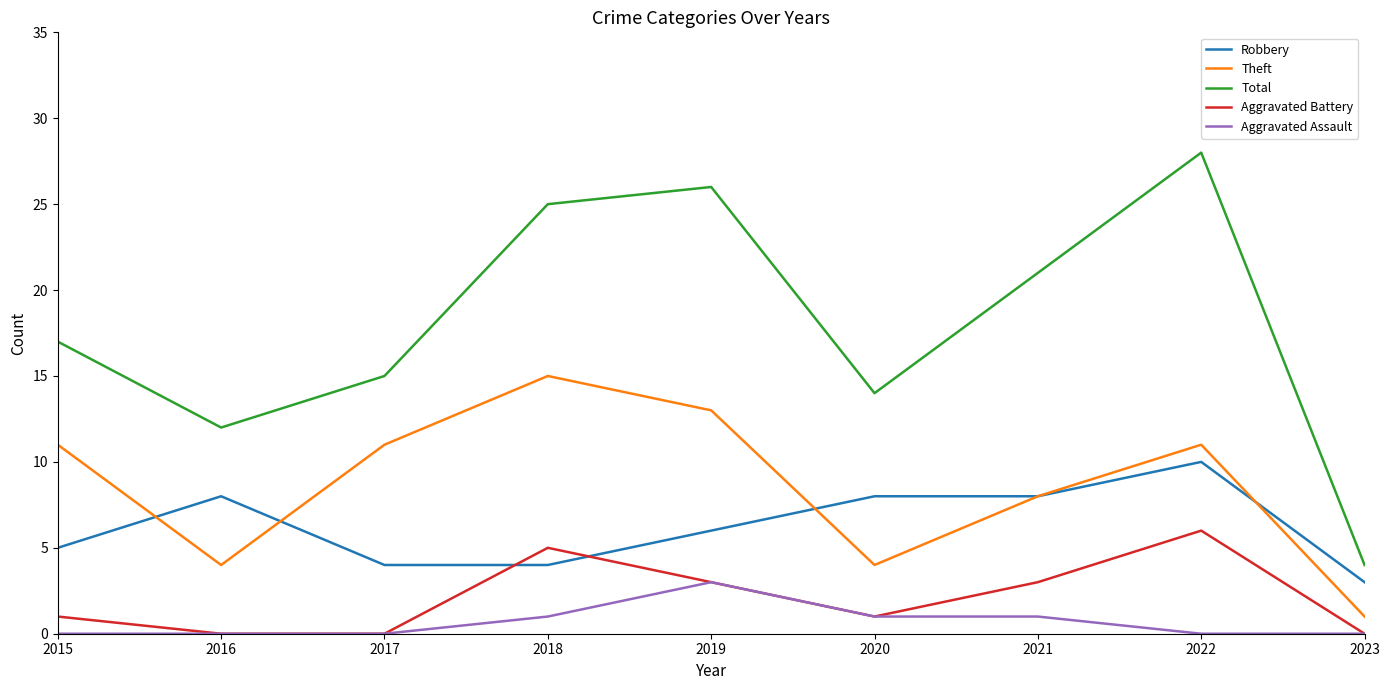

Reading left to right, what are all the values shown in this chart?

Robbery: 2015=5	2016=8	2017=4	2018=4	2019=6	2020=8	2021=8	2022=10	2023=3
Theft: 2015=11	2016=4	2017=11	2018=15	2019=13	2020=4	2021=8	2022=11	2023=1
Total: 2015=17	2016=12	2017=15	2018=25	2019=26	2020=14	2021=21	2022=28	2023=4
Aggravated Battery: 2015=1	2016=0	2017=0	2018=5	2019=3	2020=1	2021=3	2022=6	2023=0
Aggravated Assault: 2015=0	2016=0	2017=0	2018=1	2019=3	2020=1	2021=1	2022=0	2023=0